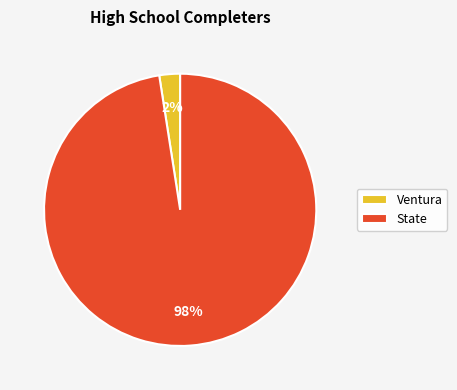

To the nearest percent, what portion does State represent?

98%